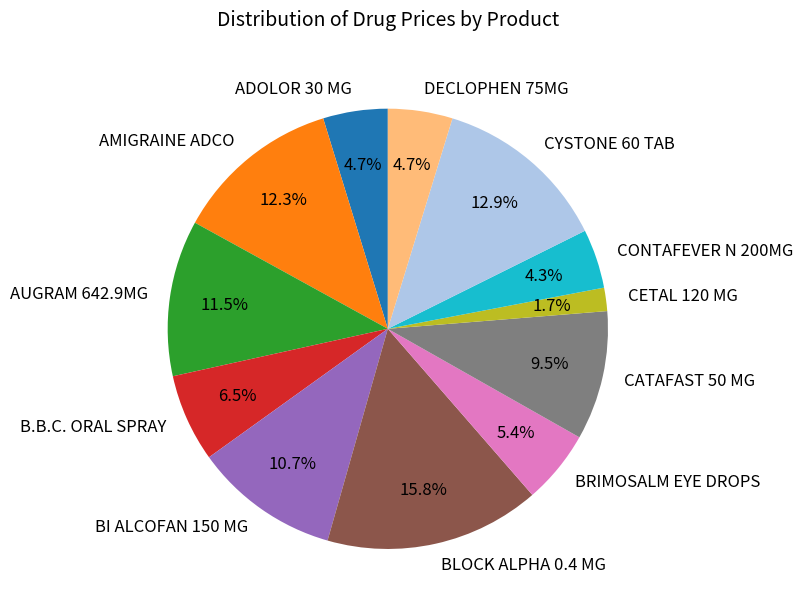

To the nearest percent, what percentage of the pie is BLOCK ALPHA 0.4 MG?

16%